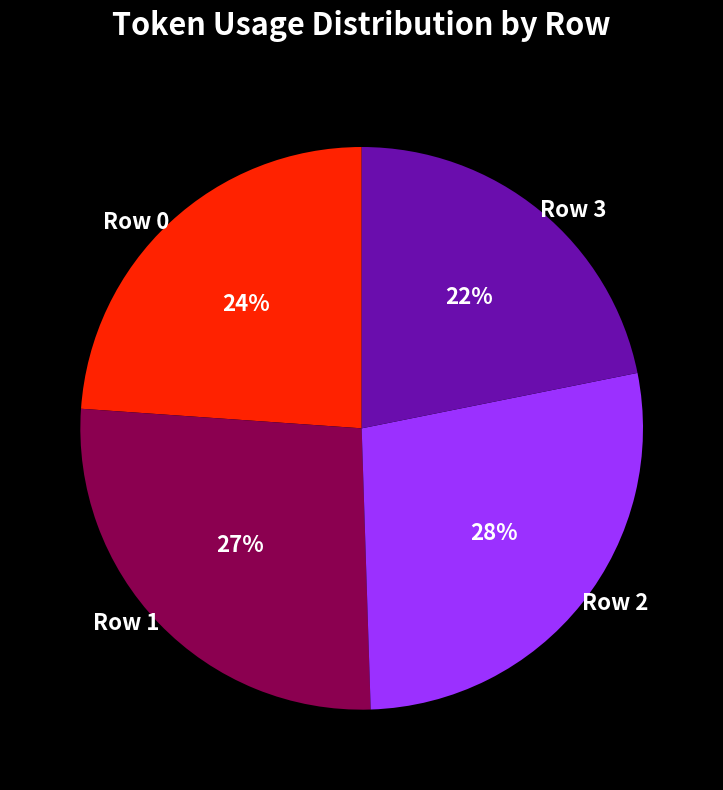

Rank the categories by value from highest to lowest.

Row 2, Row 1, Row 0, Row 3